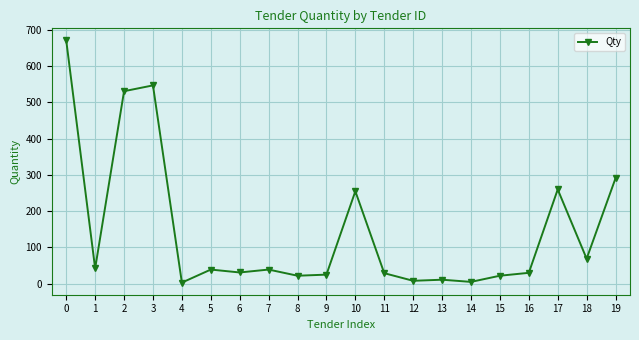

What is the value of the 17th point from the left?

30